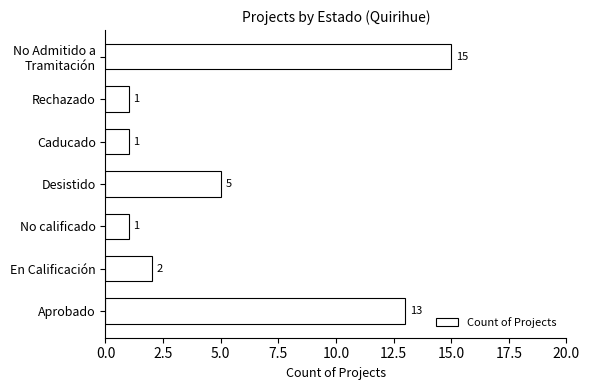

What is the maximum value shown in the chart?

15